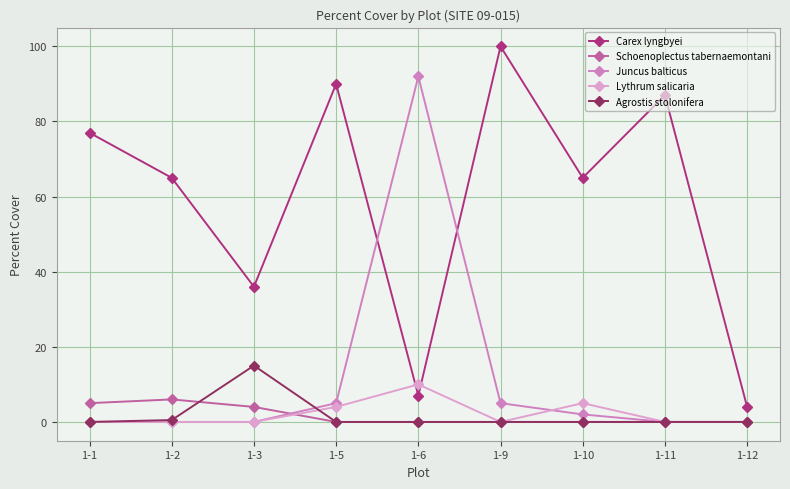

Which series has the widest spread of values?

Carex lyngbyei